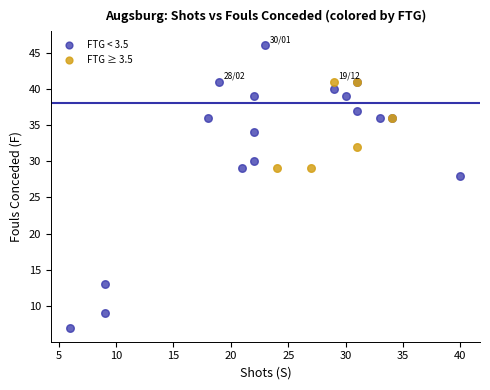

Which series reaches the maximum Y coordinate?

FTG < 3.5